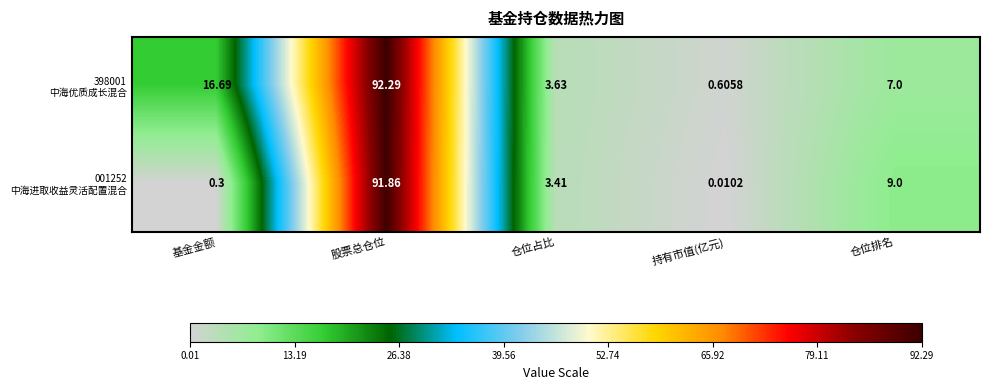

At which category is the sum across all series the highest?

股票总仓位